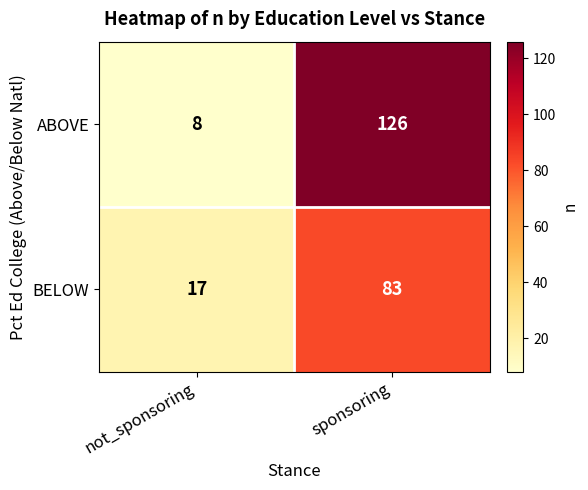

Rank the series by their maximum value, from highest to lowest.

ABOVE, BELOW